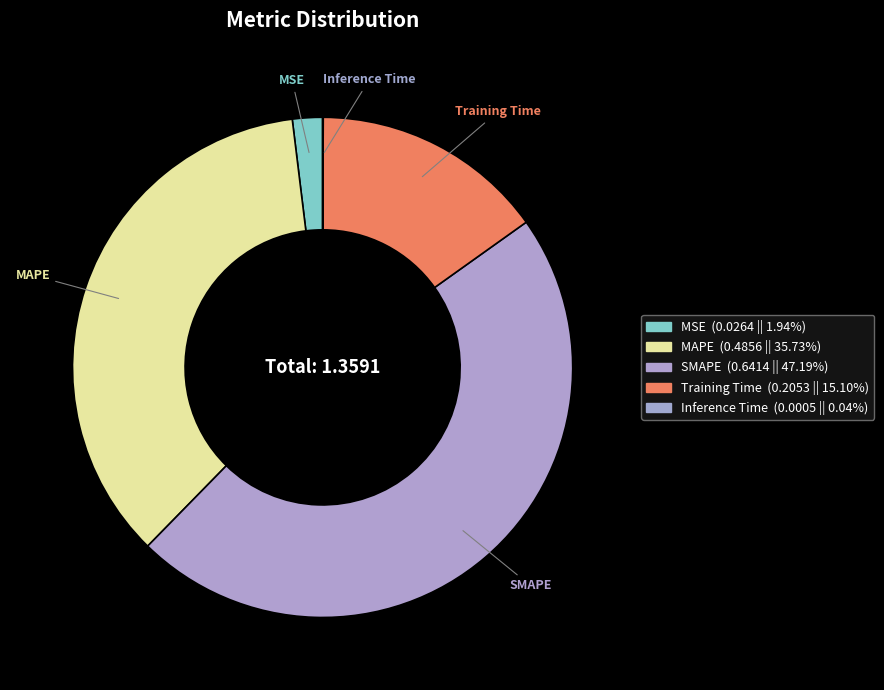

Which slice is the largest?

SMAPE